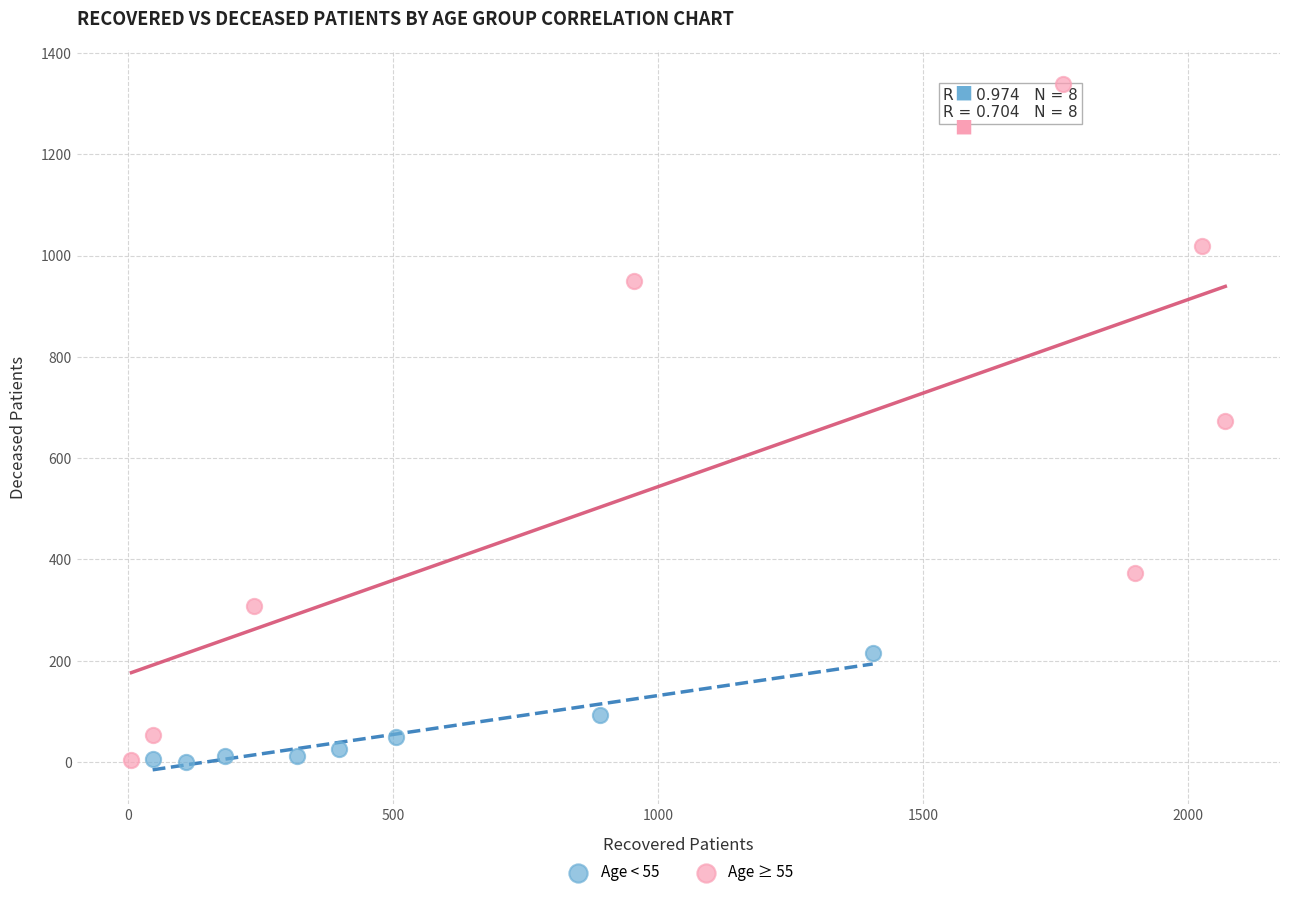

Which series contains the highest Y value?

Age ≥ 55